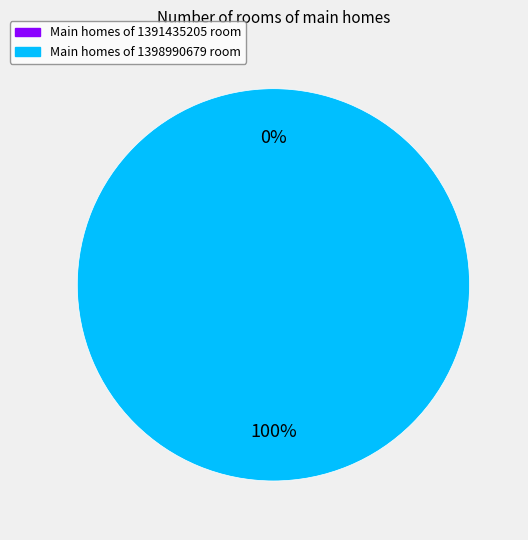

To the nearest percent, what is the difference between the 1398990679 and 1391435205 slice percentages?

100%